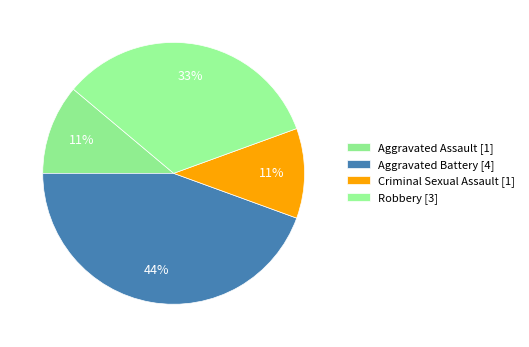

How much of the chart is everything except Aggravated Assault?

88.9%